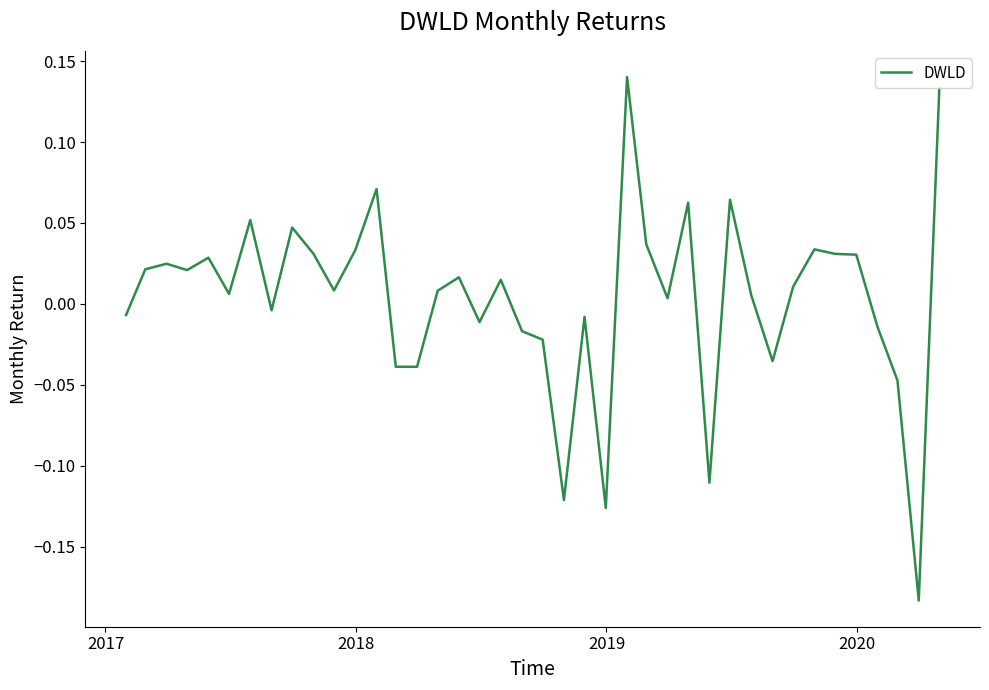

True or false: there are more than 1 points higher than both neighbors.

True